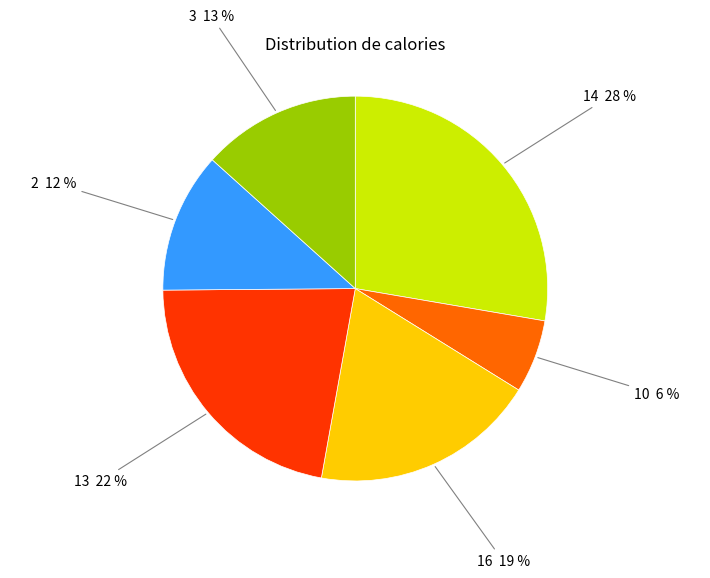

Is there a majority slice in this chart?

No